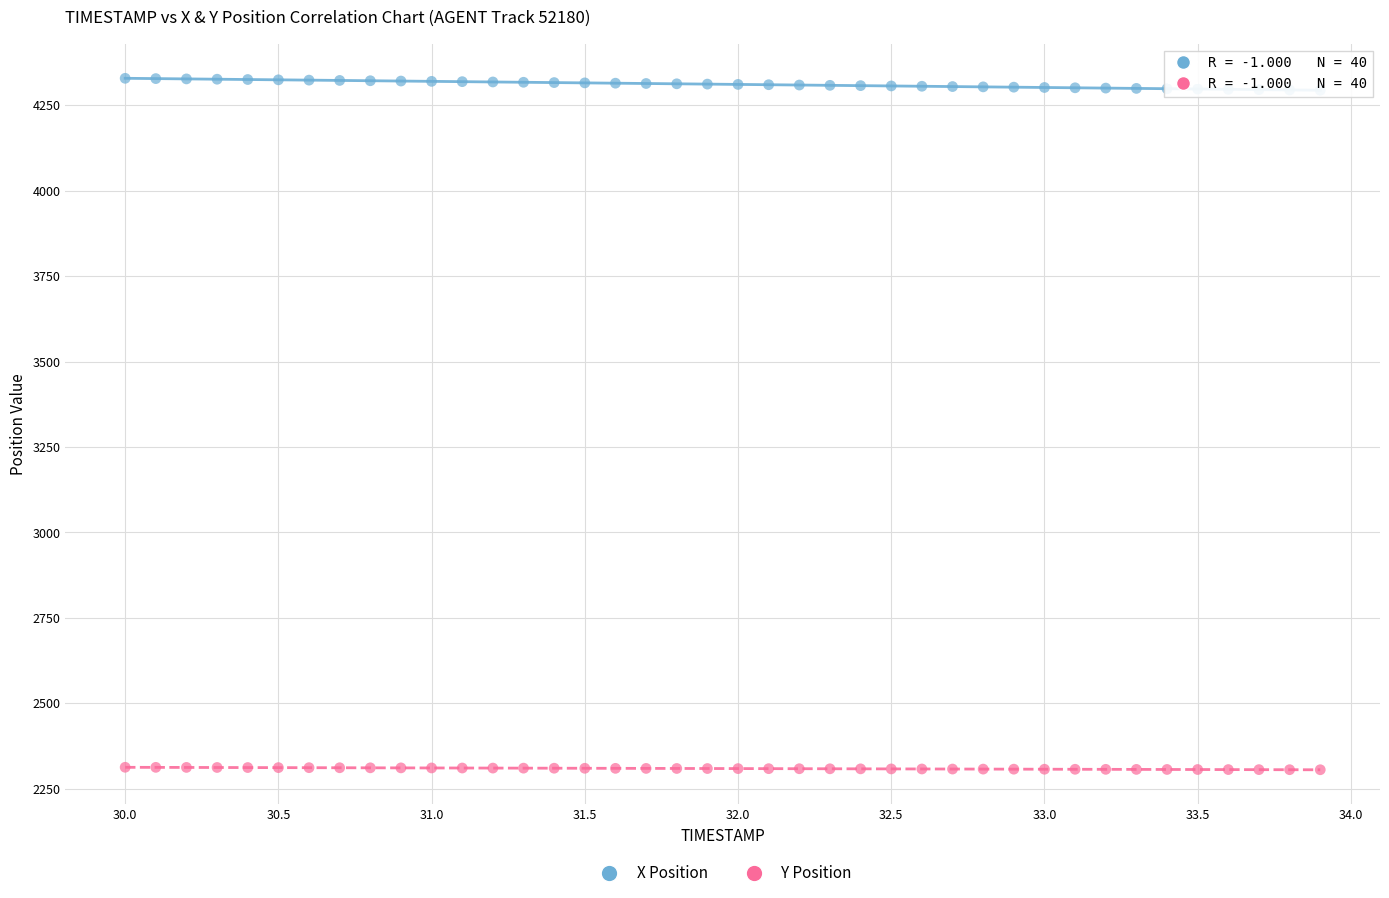

What is the X range (max minus min) for the scatter plot?

3.9